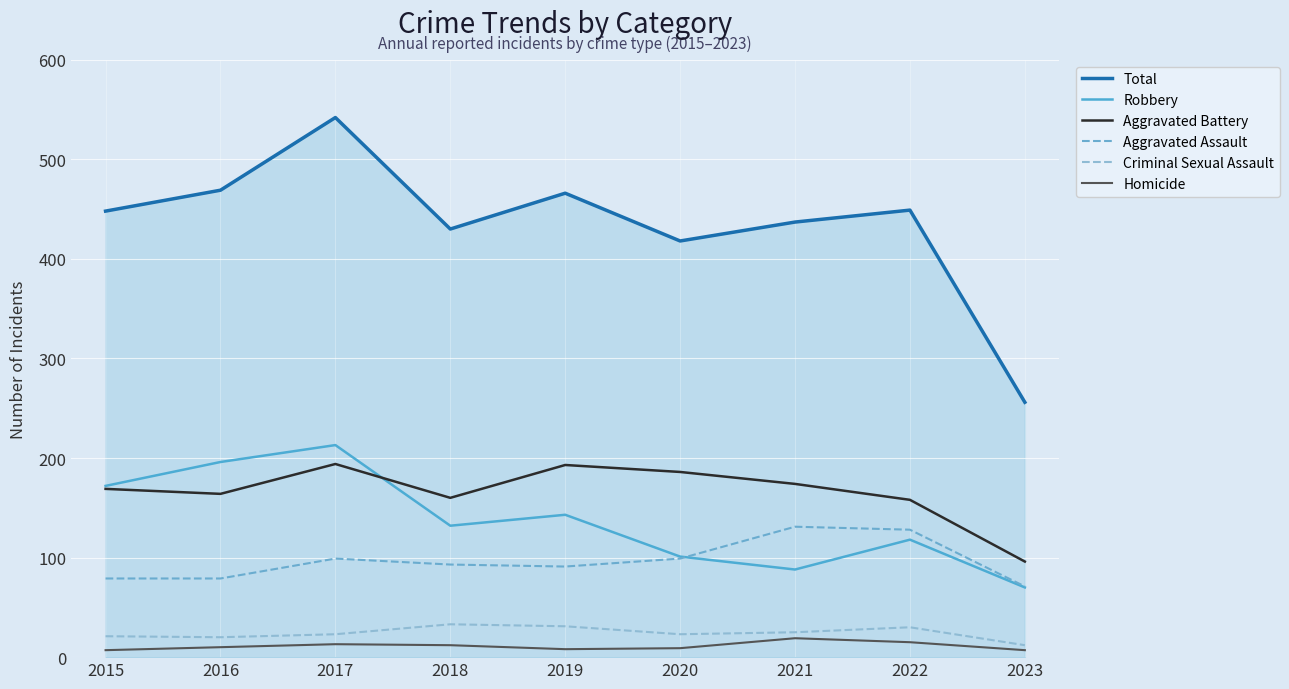

True or false: Robbery has a value of 101 at 2020.

True